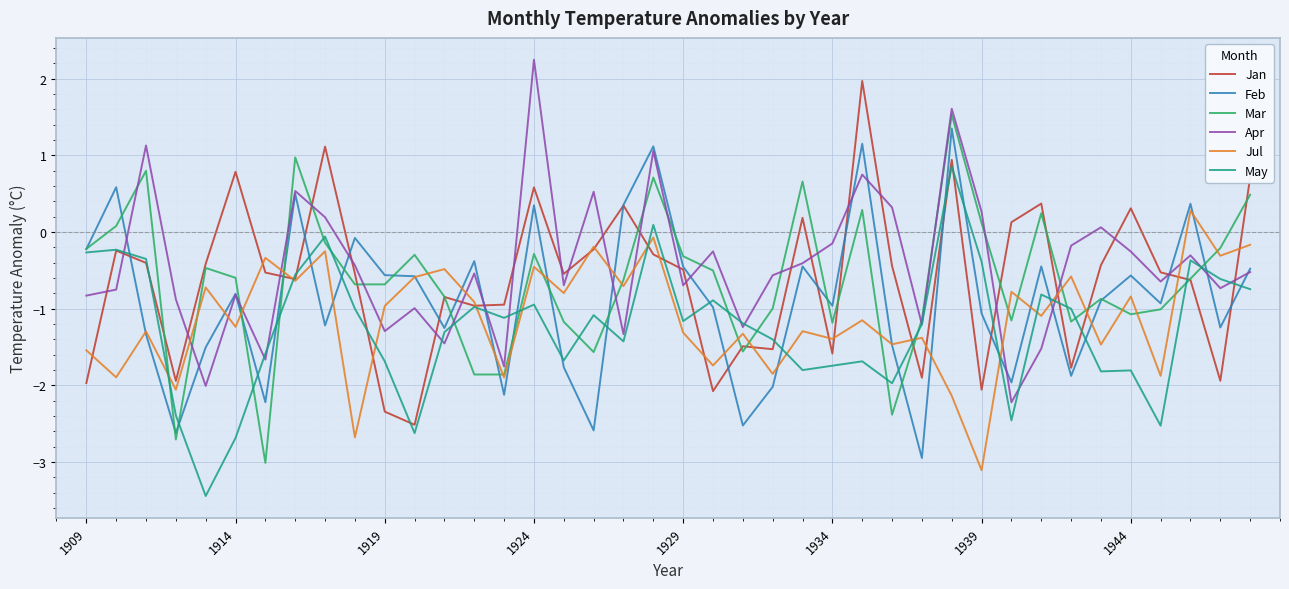

What is the maximum value shown in the chart?

2.2